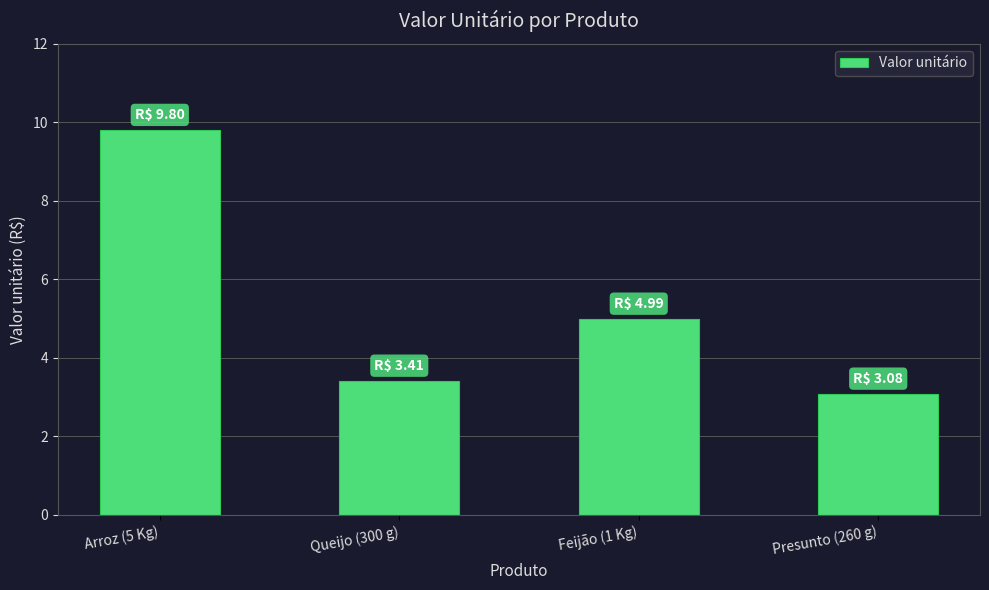

What is the sum of all values?

21.3